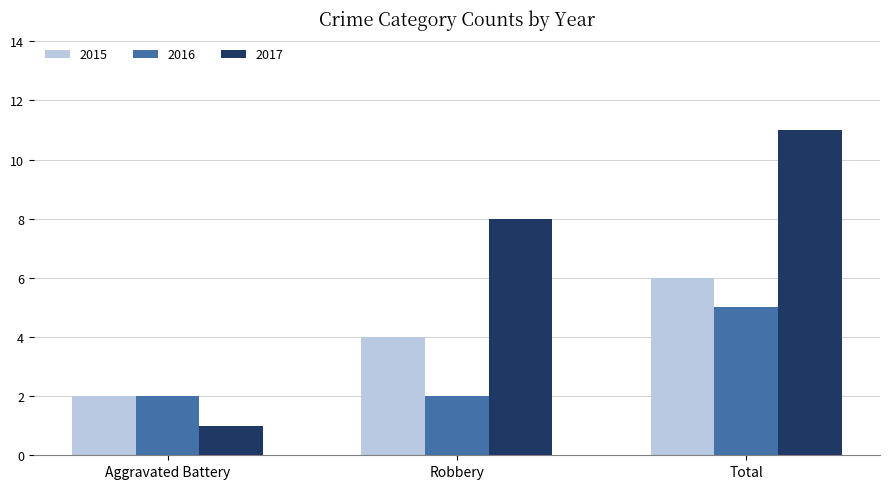

The 2017 series shows 1 at Aggravated Battery. True or false?

True